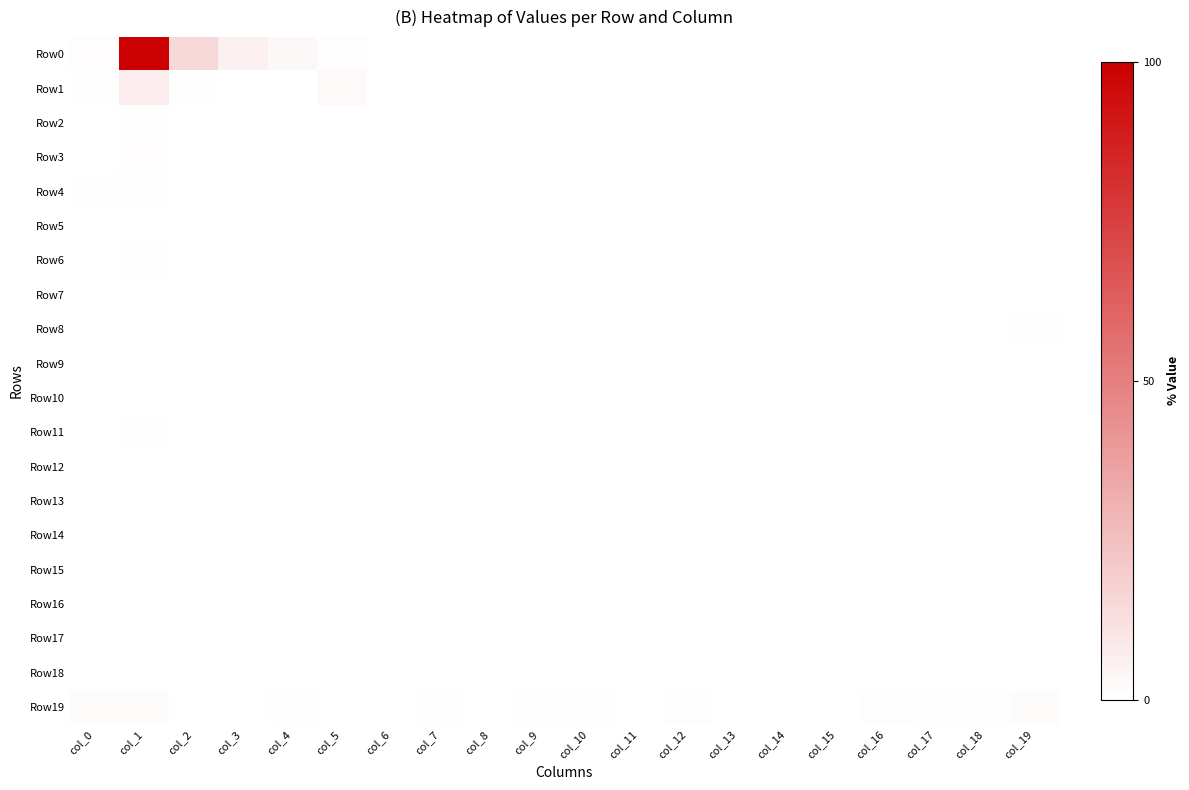

Reading right to left, what are all the values shown in this chart?

Row0: col_19=0.3	col_18=0.0	col_17=0.0	col_16=0.0	col_15=0.0	col_14=0.0	col_13=0.0	col_12=0.0	col_11=0.0	col_10=0.1	col_9=0.1	col_8=0.0	col_7=0.1	col_6=0.4	col_5=1.0	col_4=2.9	col_3=6.5	col_2=15.3	col_1=100.0	col_0=1.5
Row1: col_19=0.3	col_18=0.0	col_17=0.0	col_16=0.0	col_15=0.0	col_14=0.0	col_13=0.0	col_12=0.0	col_11=0.0	col_10=0.0	col_9=0.0	col_8=0.0	col_7=0.0	col_6=0.0	col_5=2.5	col_4=0.0	col_3=0.0	col_2=0.6	col_1=7.2	col_0=0.5
Row2: col_19=0.0	col_18=0.0	col_17=0.0	col_16=0.0	col_15=0.0	col_14=0.0	col_13=0.1	col_12=0.0	col_11=0.0	col_10=0.0	col_9=0.0	col_8=0.1	col_7=0.0	col_6=0.0	col_5=0.2	col_4=0.1	col_3=0.0	col_2=0.3	col_1=1.1	col_0=0.3
Row3: col_19=0.1	col_18=0.0	col_17=0.0	col_16=0.0	col_15=0.0	col_14=0.0	col_13=0.0	col_12=0.0	col_11=0.0	col_10=0.0	col_9=0.0	col_8=0.0	col_7=0.0	col_6=0.0	col_5=0.0	col_4=0.0	col_3=0.0	col_2=0.3	col_1=1.4	col_0=0.2
Row4: col_19=0.1	col_18=0.0	col_17=0.0	col_16=0.0	col_15=0.0	col_14=0.0	col_13=0.0	col_12=0.0	col_11=0.0	col_10=0.1	col_9=0.0	col_8=0.0	col_7=0.0	col_6=0.0	col_5=0.0	col_4=0.1	col_3=0.0	col_2=0.0	col_1=0.7	col_0=0.4
Row5: col_19=0.1	col_18=0.0	col_17=0.0	col_16=0.0	col_15=0.0	col_14=0.0	col_13=0.0	col_12=0.0	col_11=0.0	col_10=0.0	col_9=0.0	col_8=0.0	col_7=0.0	col_6=0.0	col_5=0.0	col_4=0.0	col_3=0.0	col_2=0.0	col_1=0.4	col_0=0.1
Row6: col_19=0.1	col_18=0.0	col_17=0.0	col_16=0.1	col_15=0.0	col_14=0.1	col_13=0.0	col_12=0.0	col_11=0.1	col_10=0.1	col_9=0.0	col_8=0.0	col_7=0.0	col_6=0.0	col_5=0.0	col_4=0.1	col_3=0.0	col_2=0.0	col_1=0.4	col_0=0.0
Row7: col_19=0.1	col_18=0.0	col_17=0.0	col_16=0.0	col_15=0.0	col_14=0.1	col_13=0.0	col_12=0.0	col_11=0.0	col_10=0.0	col_9=0.0	col_8=0.0	col_7=0.0	col_6=0.0	col_5=0.0	col_4=0.0	col_3=0.0	col_2=0.1	col_1=0.4	col_0=0.0
Row8: col_19=0.4	col_18=0.0	col_17=0.1	col_16=0.1	col_15=0.0	col_14=0.0	col_13=0.0	col_12=0.0	col_11=0.0	col_10=0.0	col_9=0.0	col_8=0.0	col_7=0.1	col_6=0.0	col_5=0.0	col_4=0.1	col_3=0.0	col_2=0.0	col_1=0.1	col_0=0.0
Row9: col_19=0.2	col_18=0.0	col_17=0.0	col_16=0.1	col_15=0.2	col_14=0.0	col_13=0.0	col_12=0.0	col_11=0.1	col_10=0.0	col_9=0.0	col_8=0.0	col_7=0.0	col_6=0.0	col_5=0.0	col_4=0.0	col_3=0.0	col_2=0.0	col_1=0.1	col_0=0.0
Row10: col_19=0.1	col_18=0.1	col_17=0.0	col_16=0.0	col_15=0.1	col_14=0.0	col_13=0.0	col_12=0.0	col_11=0.0	col_10=0.0	col_9=0.0	col_8=0.1	col_7=0.0	col_6=0.0	col_5=0.0	col_4=0.0	col_3=0.0	col_2=0.0	col_1=0.4	col_0=0.1
Row11: col_19=0.1	col_18=0.1	col_17=0.1	col_16=0.1	col_15=0.1	col_14=0.0	col_13=0.0	col_12=0.0	col_11=0.0	col_10=0.0	col_9=0.0	col_8=0.0	col_7=0.0	col_6=0.0	col_5=0.0	col_4=0.0	col_3=0.0	col_2=0.0	col_1=0.5	col_0=0.1
Row12: col_19=0.1	col_18=0.0	col_17=0.1	col_16=0.0	col_15=0.0	col_14=0.0	col_13=0.0	col_12=0.0	col_11=0.0	col_10=0.0	col_9=0.0	col_8=0.0	col_7=0.0	col_6=0.0	col_5=0.0	col_4=0.0	col_3=0.0	col_2=0.0	col_1=0.1	col_0=0.1
Row13: col_19=0.1	col_18=0.0	col_17=0.0	col_16=0.2	col_15=0.1	col_14=0.0	col_13=0.0	col_12=0.0	col_11=0.0	col_10=0.0	col_9=0.0	col_8=0.0	col_7=0.0	col_6=0.0	col_5=0.0	col_4=0.0	col_3=0.0	col_2=0.0	col_1=0.0	col_0=0.0
Row14: col_19=0.4	col_18=0.0	col_17=0.1	col_16=0.0	col_15=0.1	col_14=0.0	col_13=0.0	col_12=0.0	col_11=0.0	col_10=0.0	col_9=0.0	col_8=0.0	col_7=0.0	col_6=0.0	col_5=0.0	col_4=0.0	col_3=0.0	col_2=0.0	col_1=0.1	col_0=0.0
Row15: col_19=0.3	col_18=0.1	col_17=0.0	col_16=0.1	col_15=0.0	col_14=0.0	col_13=0.0	col_12=0.0	col_11=0.0	col_10=0.0	col_9=0.0	col_8=0.0	col_7=0.0	col_6=0.0	col_5=0.0	col_4=0.0	col_3=0.0	col_2=0.0	col_1=0.0	col_0=0.0
Row16: col_19=0.2	col_18=0.1	col_17=0.1	col_16=0.1	col_15=0.0	col_14=0.0	col_13=0.0	col_12=0.0	col_11=0.0	col_10=0.0	col_9=0.0	col_8=0.0	col_7=0.0	col_6=0.0	col_5=0.0	col_4=0.0	col_3=0.0	col_2=0.0	col_1=0.3	col_0=0.0
Row17: col_19=0.1	col_18=0.0	col_17=0.0	col_16=0.1	col_15=0.1	col_14=0.0	col_13=0.0	col_12=0.0	col_11=0.0	col_10=0.0	col_9=0.0	col_8=0.0	col_7=0.0	col_6=0.0	col_5=0.0	col_4=0.1	col_3=0.0	col_2=0.0	col_1=0.1	col_0=0.0
Row18: col_19=0.1	col_18=0.1	col_17=0.0	col_16=0.0	col_15=0.1	col_14=0.0	col_13=0.0	col_12=0.0	col_11=0.0	col_10=0.0	col_9=0.0	col_8=0.0	col_7=0.0	col_6=0.0	col_5=0.0	col_4=0.0	col_3=0.0	col_2=0.0	col_1=0.0	col_0=0.0
Row19: col_19=1.9	col_18=0.6	col_17=0.7	col_16=1.1	col_15=0.4	col_14=0.4	col_13=0.1	col_12=0.8	col_11=0.2	col_10=0.7	col_9=0.4	col_8=0.4	col_7=0.6	col_6=0.3	col_5=0.1	col_4=0.6	col_3=0.1	col_2=0.1	col_1=1.6	col_0=1.9